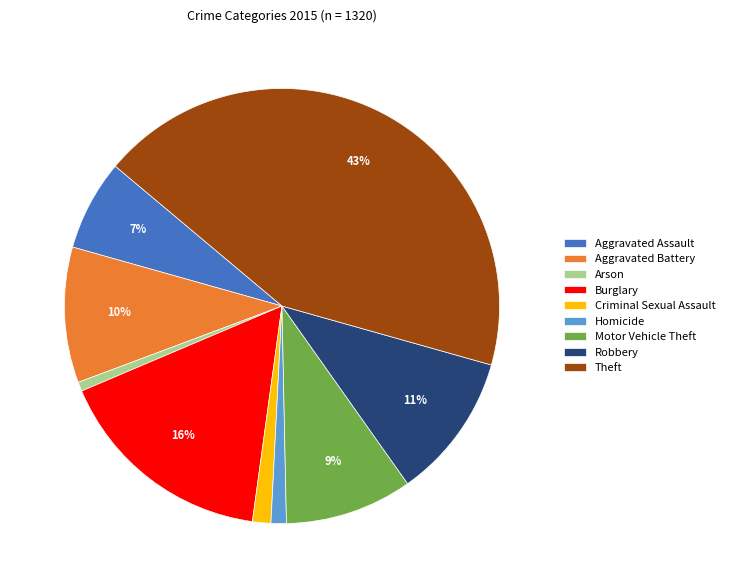

Which slice is the largest?

Theft